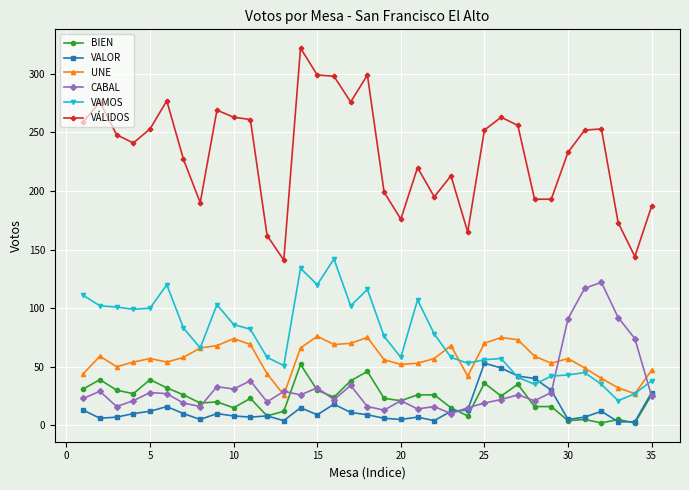

True or false: VAMOS has more than 2 interior local peaks.

True